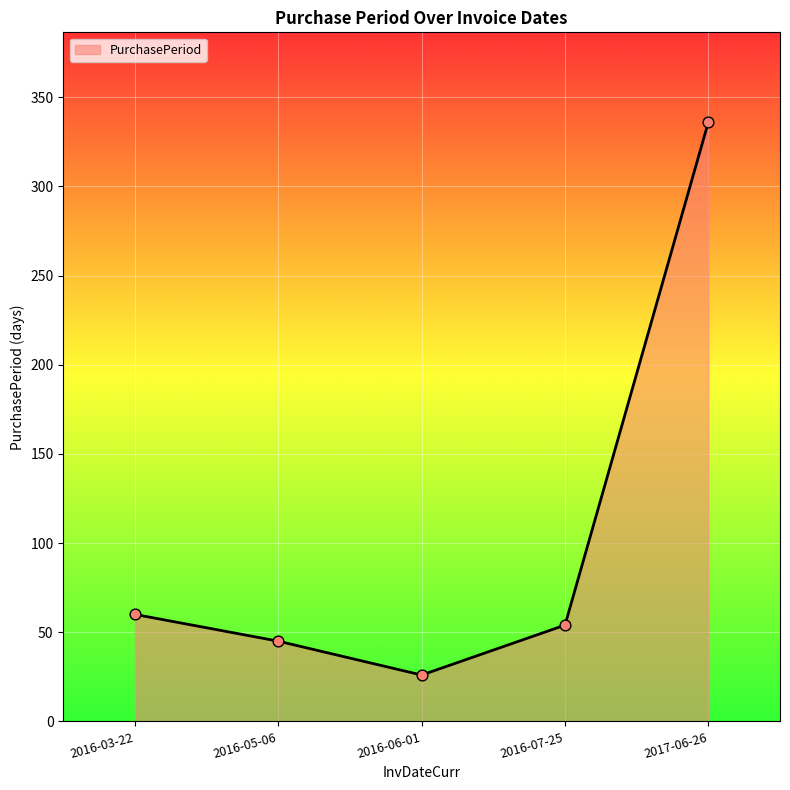

What is the change in value from 2016-03-22 to 2017-06-26?

+276